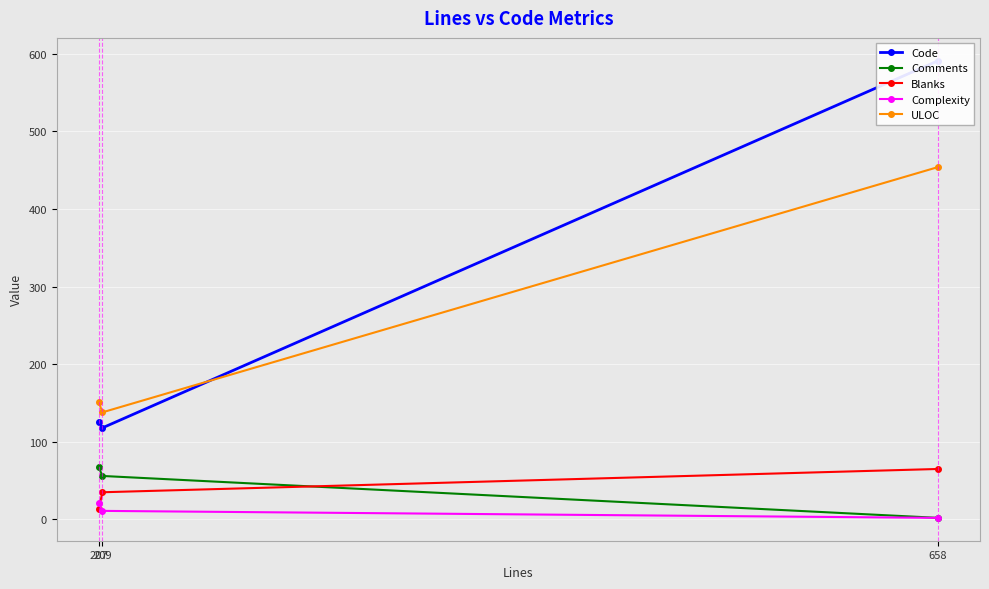

Rank the series by their maximum value, from highest to lowest.

Code, ULOC, Comments, Blanks, Complexity